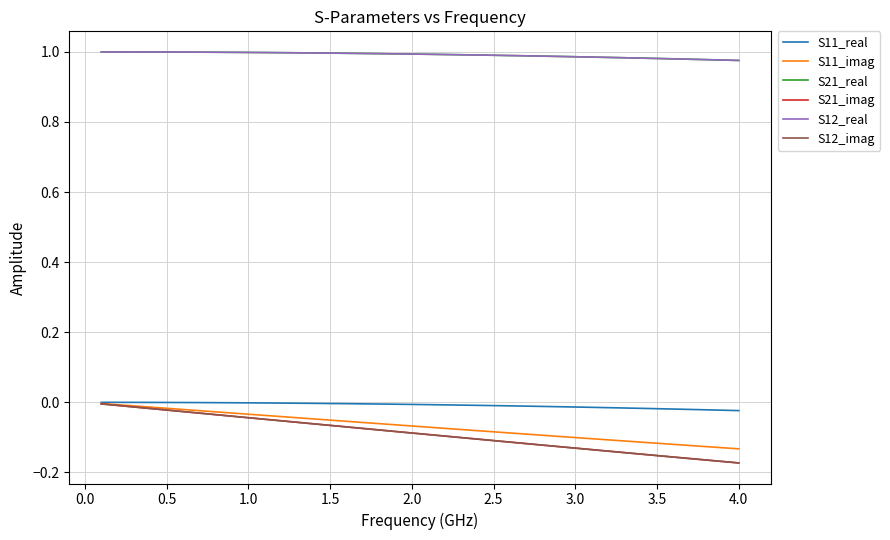

Reading left to right, extract all data points from this chart.

S11_real: 0.0	0.0	-0.0	-0.0	-0.0	-0.0	-0.0	-0.0	-0.0	-0.0	-0.0	-0.0	-0.0	-0.0	-0.0	-0.0	-0.0	-0.0	-0.0	-0.0	-0.0	-0.0	-0.0	-0.0	-0.0	-0.0	-0.0	-0.0	-0.0	-0.0	-0.0	-0.0	-0.0	-0.0	-0.0	-0.0	-0.0	-0.0	-0.0	-0.0
S11_imag: -0.0	-0.0	-0.0	-0.0	-0.0	-0.0	-0.0	-0.0	-0.0	-0.0	-0.0	-0.0	-0.0	-0.0	-0.1	-0.1	-0.1	-0.1	-0.1	-0.1	-0.1	-0.1	-0.1	-0.1	-0.1	-0.1	-0.1	-0.1	-0.1	-0.1	-0.1	-0.1	-0.1	-0.1	-0.1	-0.1	-0.1	-0.1	-0.1	-0.1
S21_real: 1.0	1.0	1.0	1.0	1.0	1.0	1.0	1.0	1.0	1.0	1.0	1.0	1.0	1.0	1.0	1.0	1.0	1.0	1.0	1.0	1.0	1.0	1.0	1.0	1.0	1.0	1.0	1.0	1.0	1.0	1.0	1.0	1.0	1.0	1.0	1.0	1.0	1.0	1.0	1.0
S21_imag: -0.0	-0.0	-0.0	-0.0	-0.0	-0.0	-0.0	-0.0	-0.0	-0.0	-0.0	-0.1	-0.1	-0.1	-0.1	-0.1	-0.1	-0.1	-0.1	-0.1	-0.1	-0.1	-0.1	-0.1	-0.1	-0.1	-0.1	-0.1	-0.1	-0.1	-0.1	-0.1	-0.1	-0.1	-0.2	-0.2	-0.2	-0.2	-0.2	-0.2
S12_real: 1.0	1.0	1.0	1.0	1.0	1.0	1.0	1.0	1.0	1.0	1.0	1.0	1.0	1.0	1.0	1.0	1.0	1.0	1.0	1.0	1.0	1.0	1.0	1.0	1.0	1.0	1.0	1.0	1.0	1.0	1.0	1.0	1.0	1.0	1.0	1.0	1.0	1.0	1.0	1.0
S12_imag: -0.0	-0.0	-0.0	-0.0	-0.0	-0.0	-0.0	-0.0	-0.0	-0.0	-0.0	-0.1	-0.1	-0.1	-0.1	-0.1	-0.1	-0.1	-0.1	-0.1	-0.1	-0.1	-0.1	-0.1	-0.1	-0.1	-0.1	-0.1	-0.1	-0.1	-0.1	-0.1	-0.1	-0.1	-0.2	-0.2	-0.2	-0.2	-0.2	-0.2